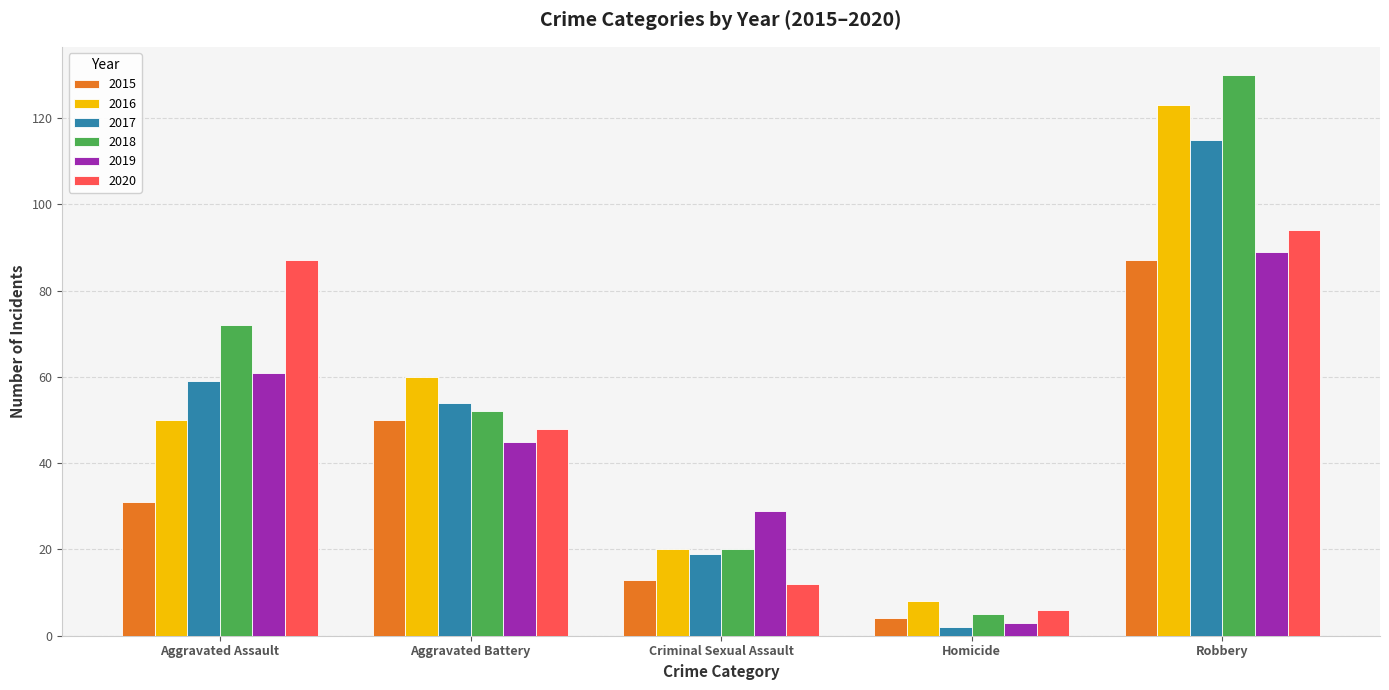

True or false: 2016 has a value of 69 at Robbery.

False